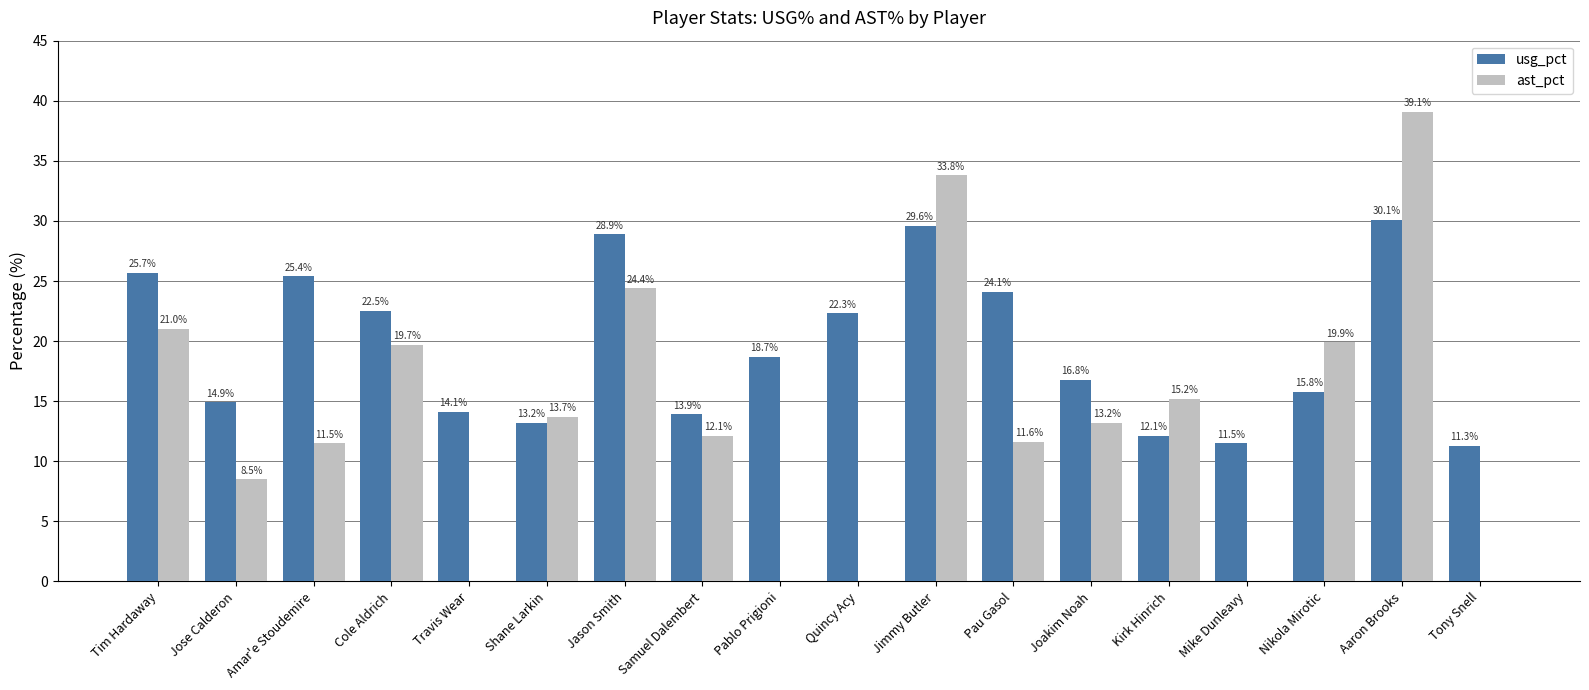

Which series has the largest total across all categories?

usg_pct